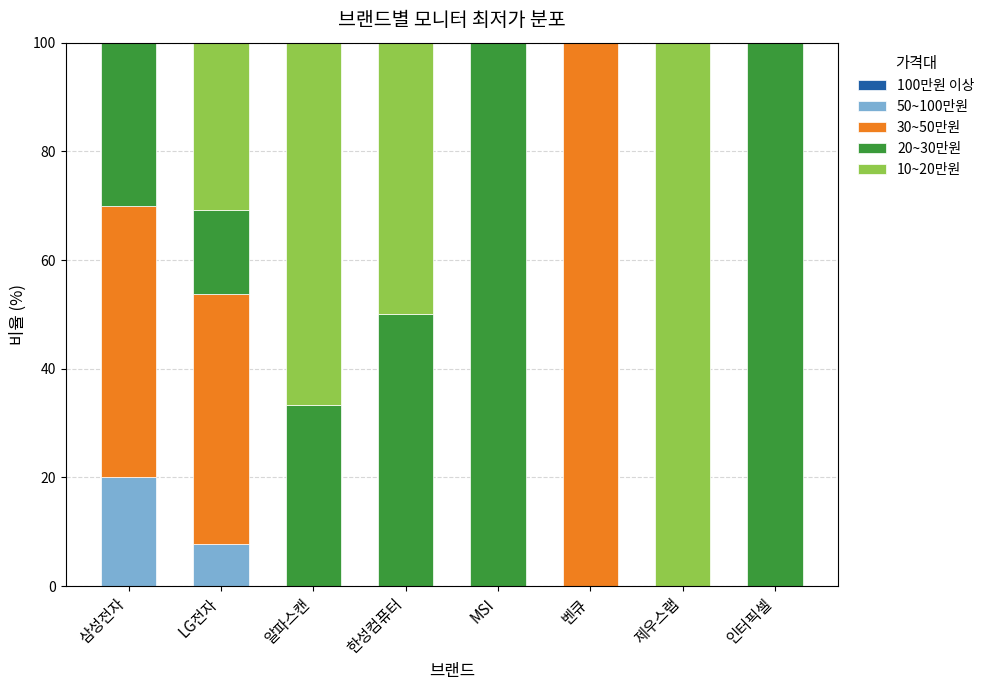

What is the sum of all 50~100만원 values?

27.7